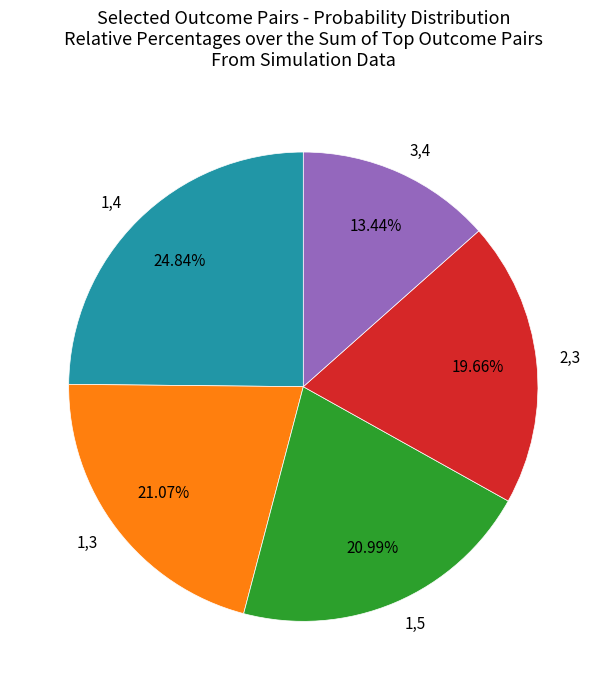

Combined, do 1,3 and 1,4 account for over 50%?

No